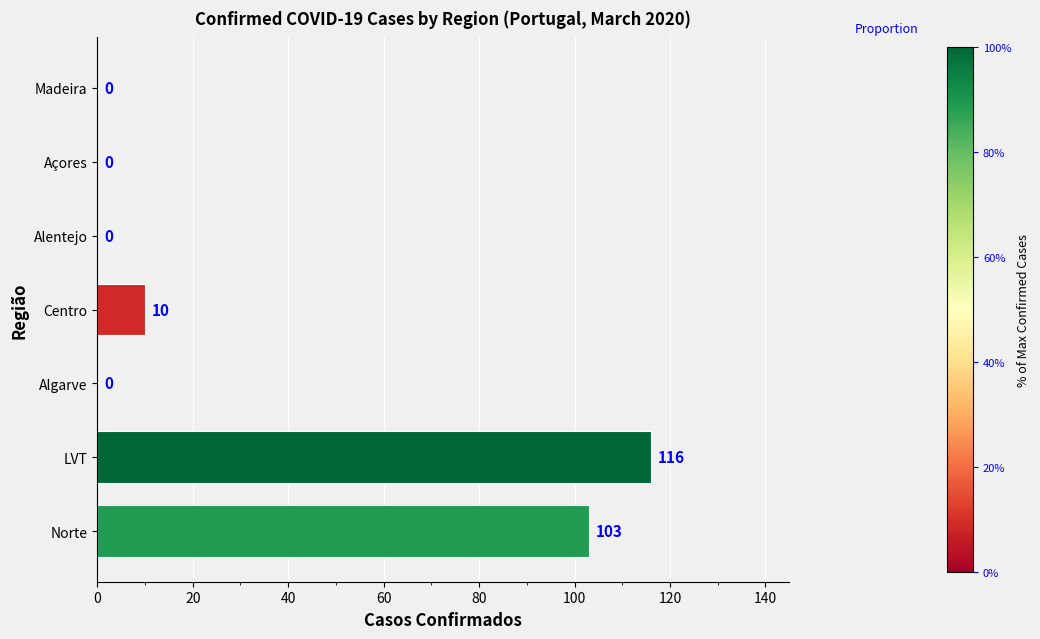

What is the sum of all values?

229